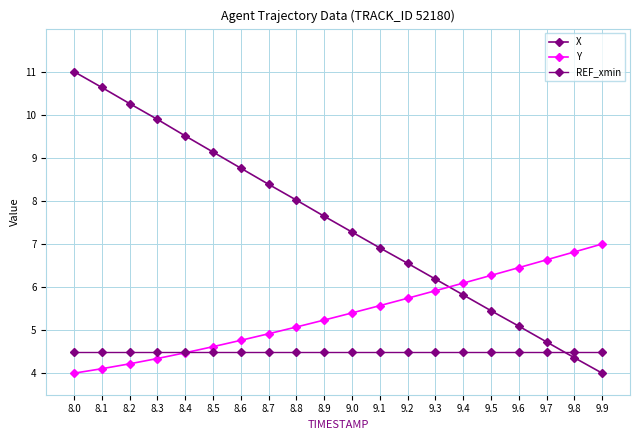

What is the lowest value of the REF_xmin series?

4.5